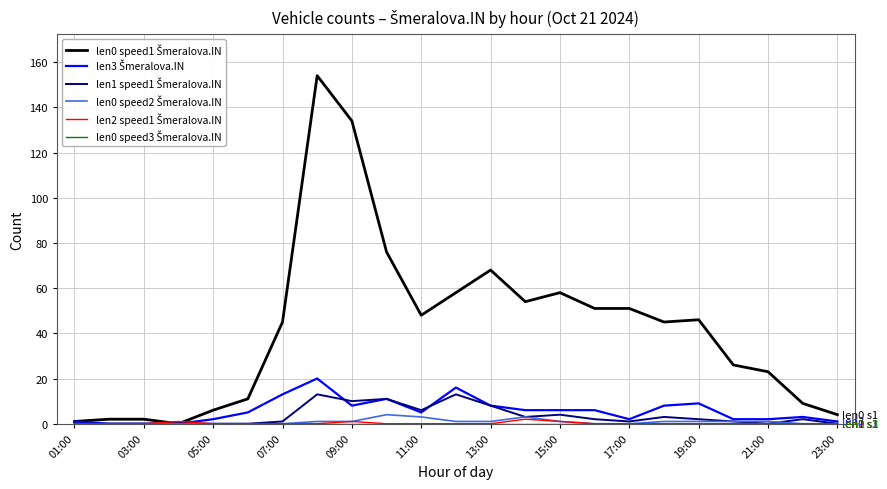

What is the maximum value shown in the chart?

154